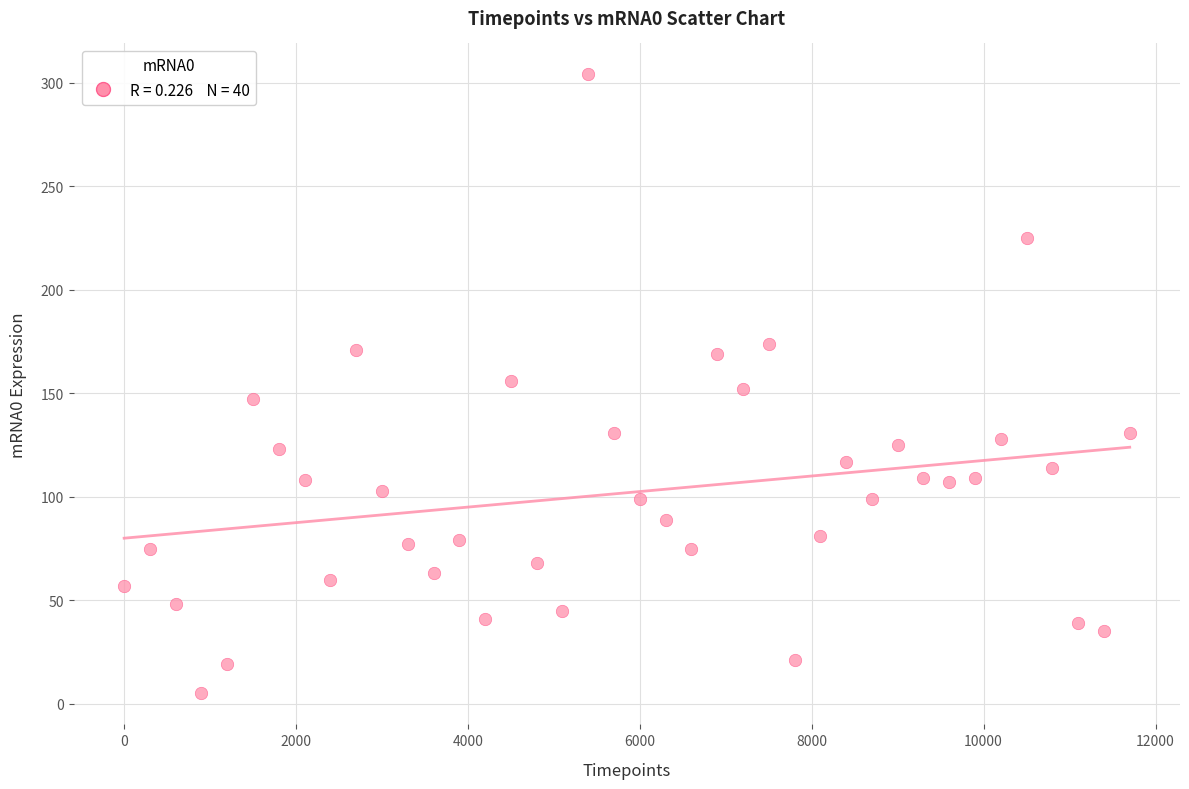

What is the range of X values (max minus min)?

11700